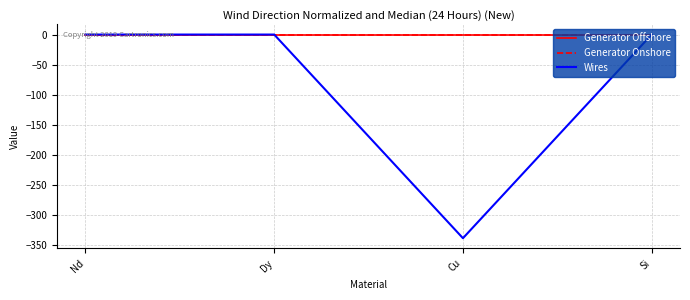

Which series changed the most between Dy and Cu?

Wires